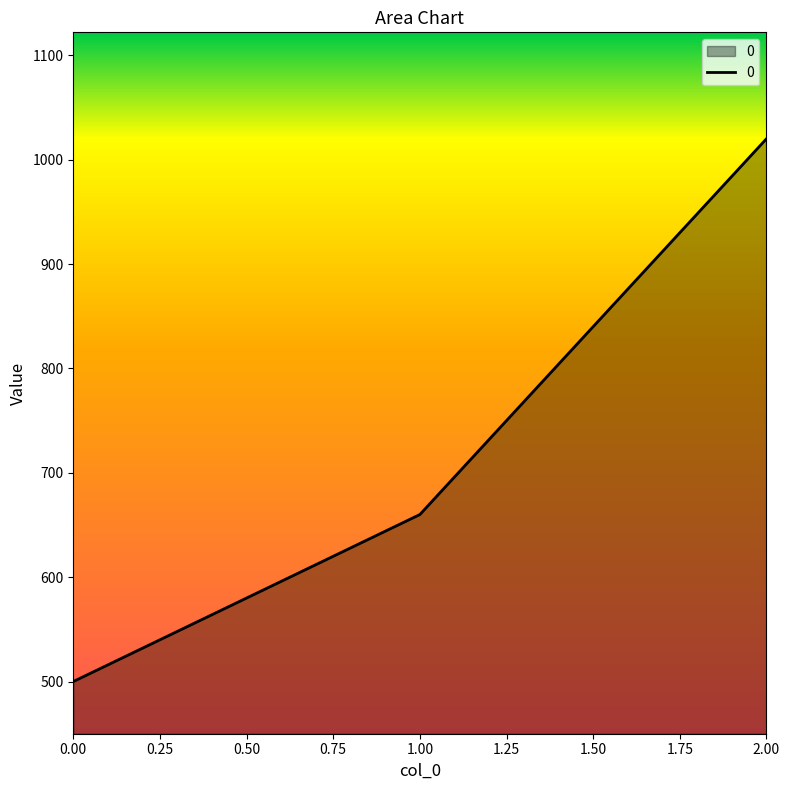

How many distinct data groups are displayed?

1